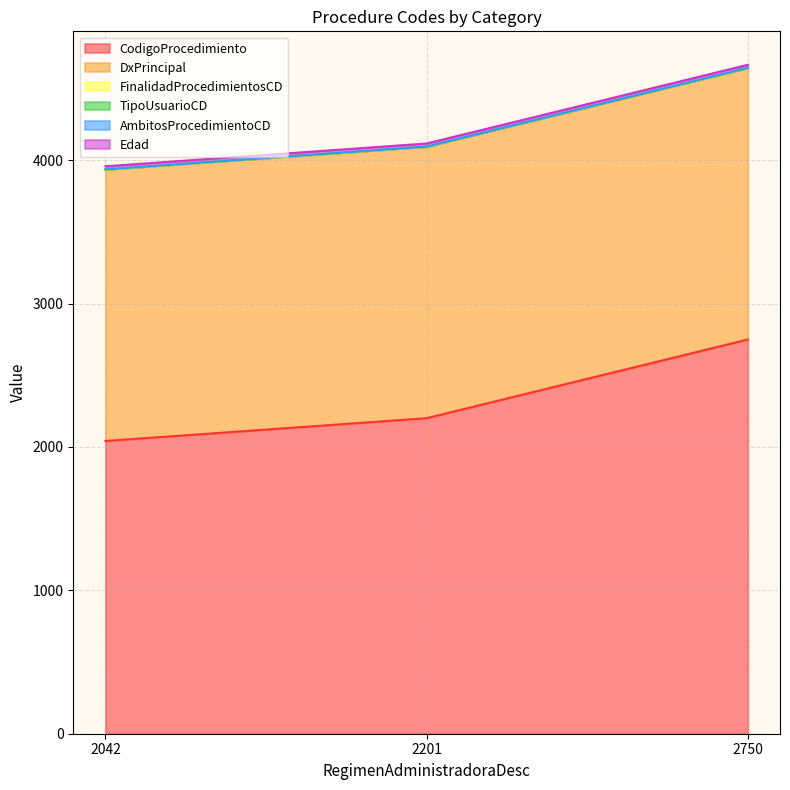

At which category is the sum across all series the highest?

2750